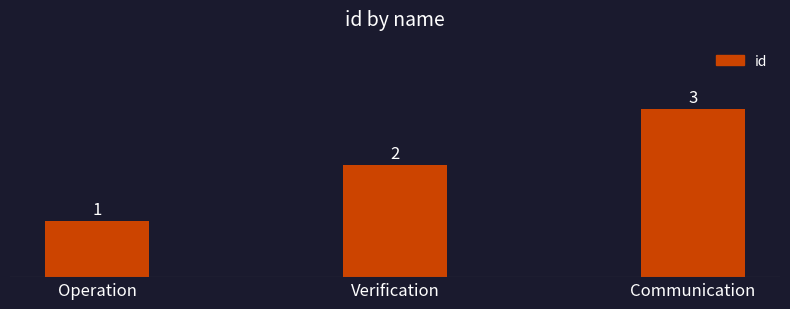

Which has a higher value, Operation or Communication?

Communication